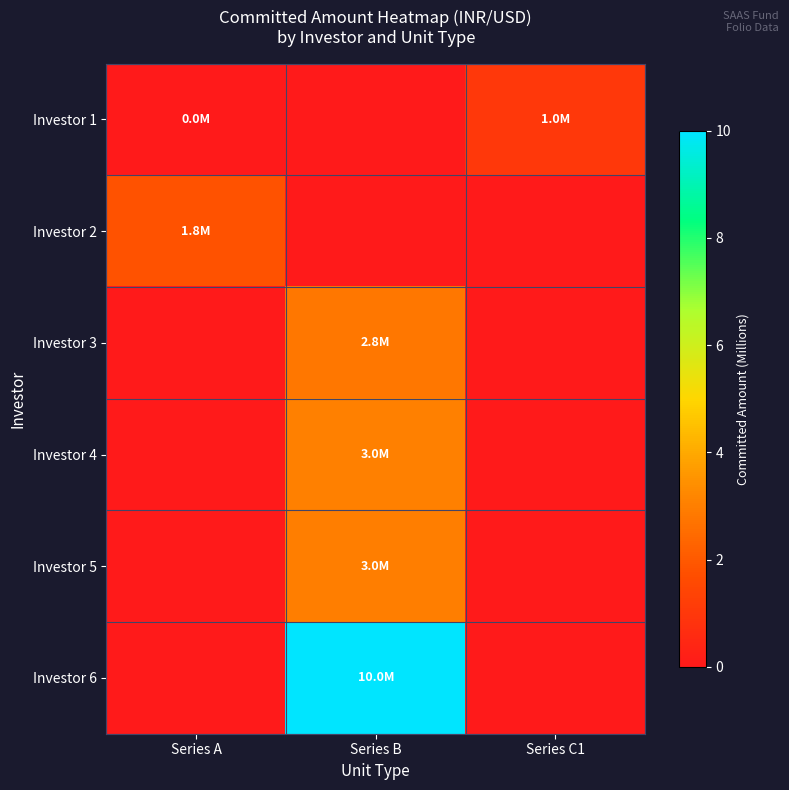

At how many categories does at least one series exceed 1?

2